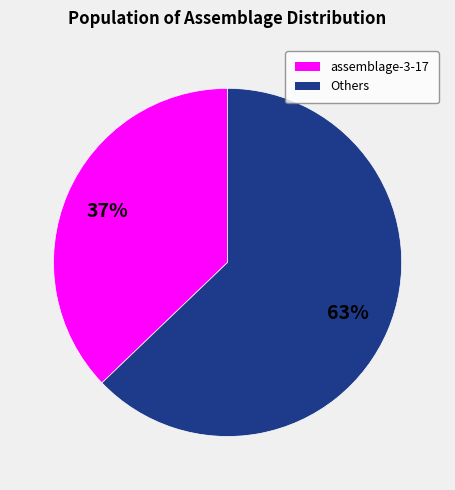

Do assemblage-3-17 and Others together represent more than half of the pie?

Yes